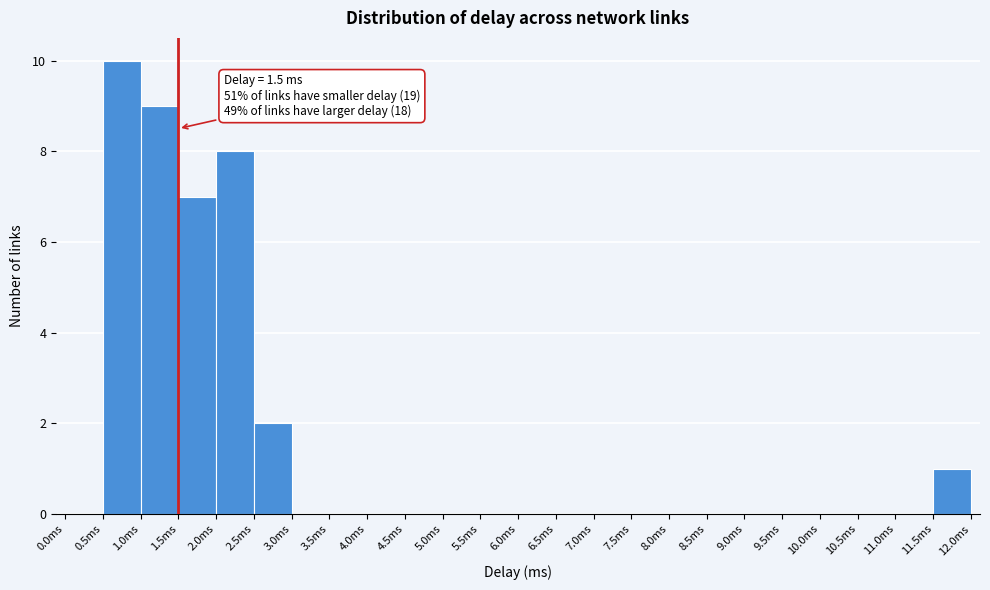

Which range on the x-axis has the tallest bar?

0.5 to 1.0